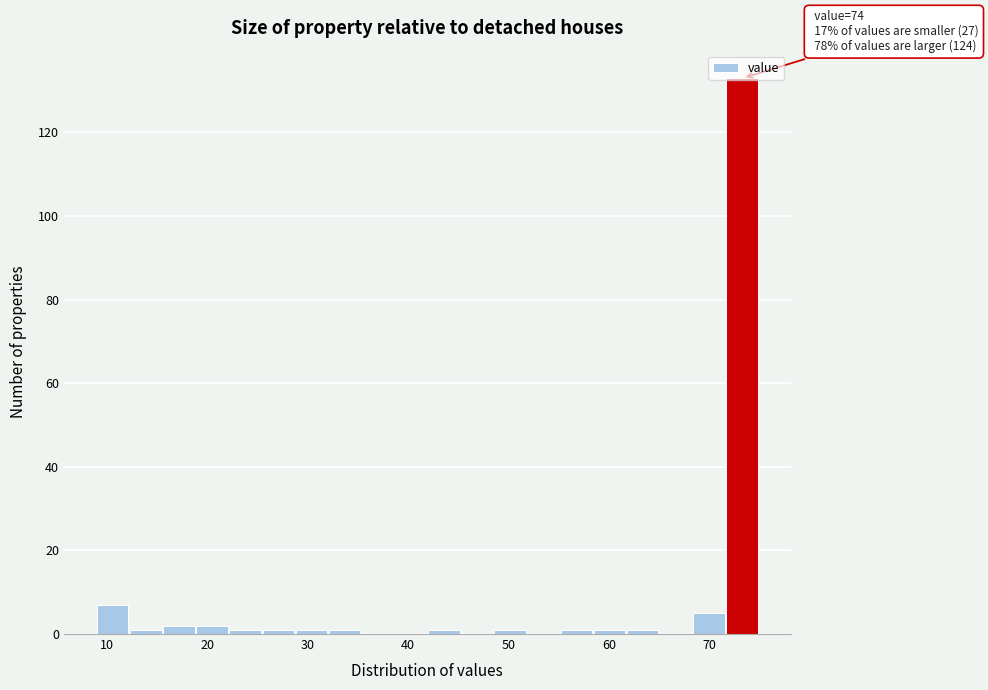

Read against the x-axis, roughly where is the centre of the tallest bar?

73